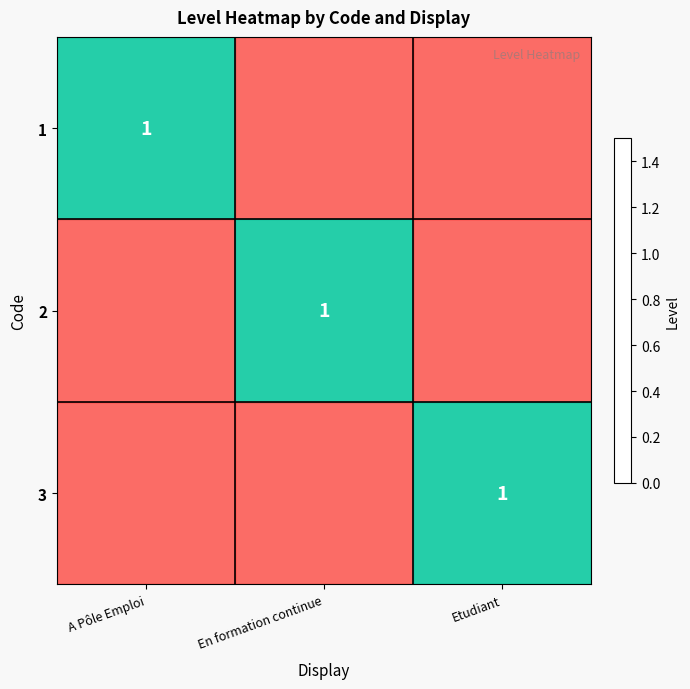

The value of 1 at Etudiant is 1. True or false?

False